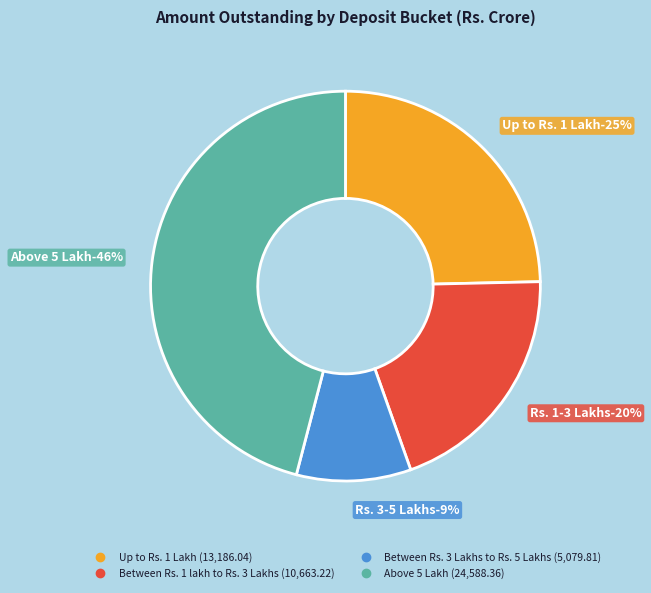

Is there a majority slice in this chart?

No